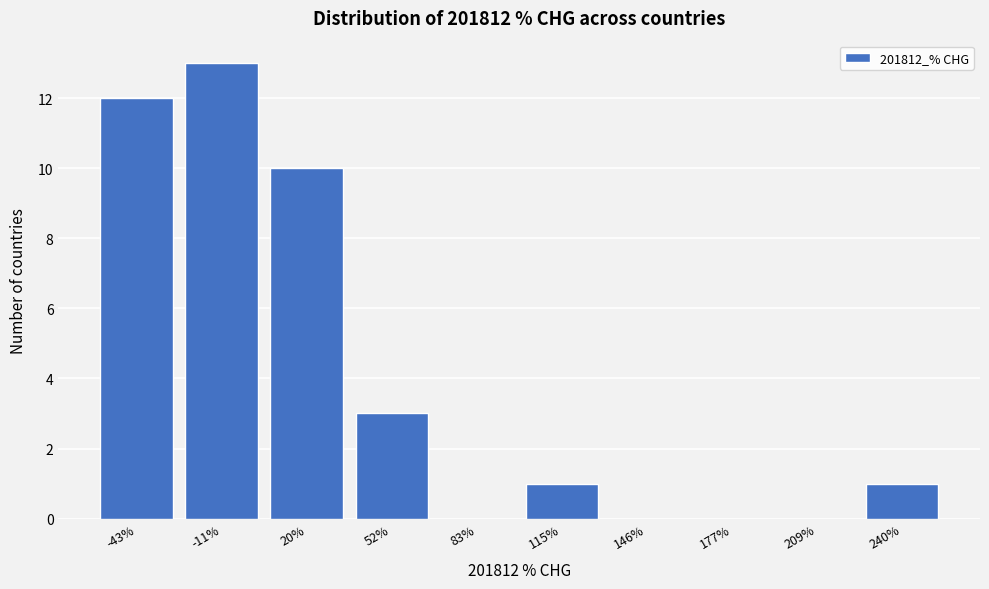

How tall is the bar that spans 35 to 65 on the x-axis? Neither the bar edges nor the heights are printed on the chart, so give them approximately, as read against the axes.

3